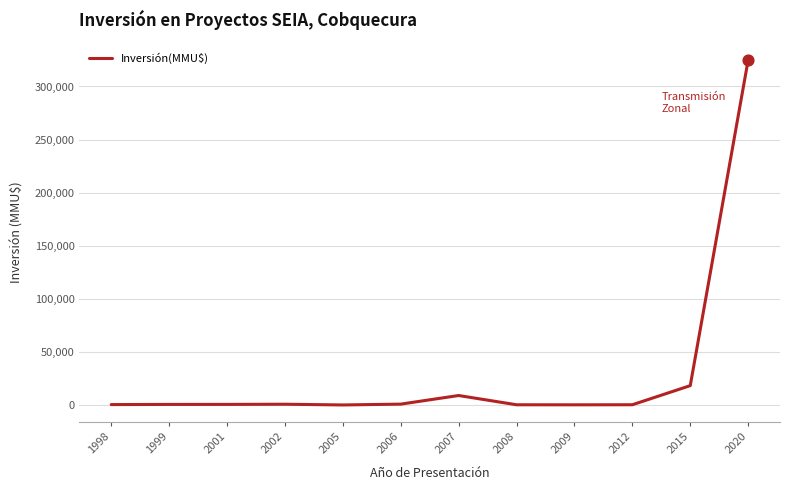

What is the change in value from 1998 to 2006?

+430